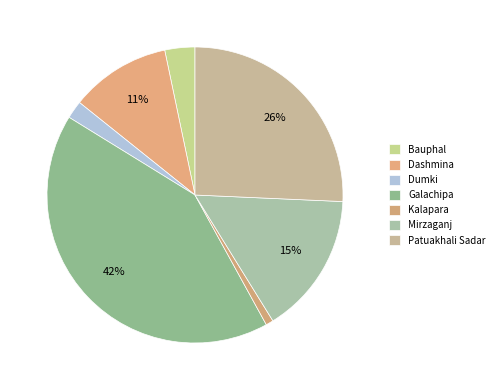

To the nearest percent, what portion does Kalapara represent?

1%